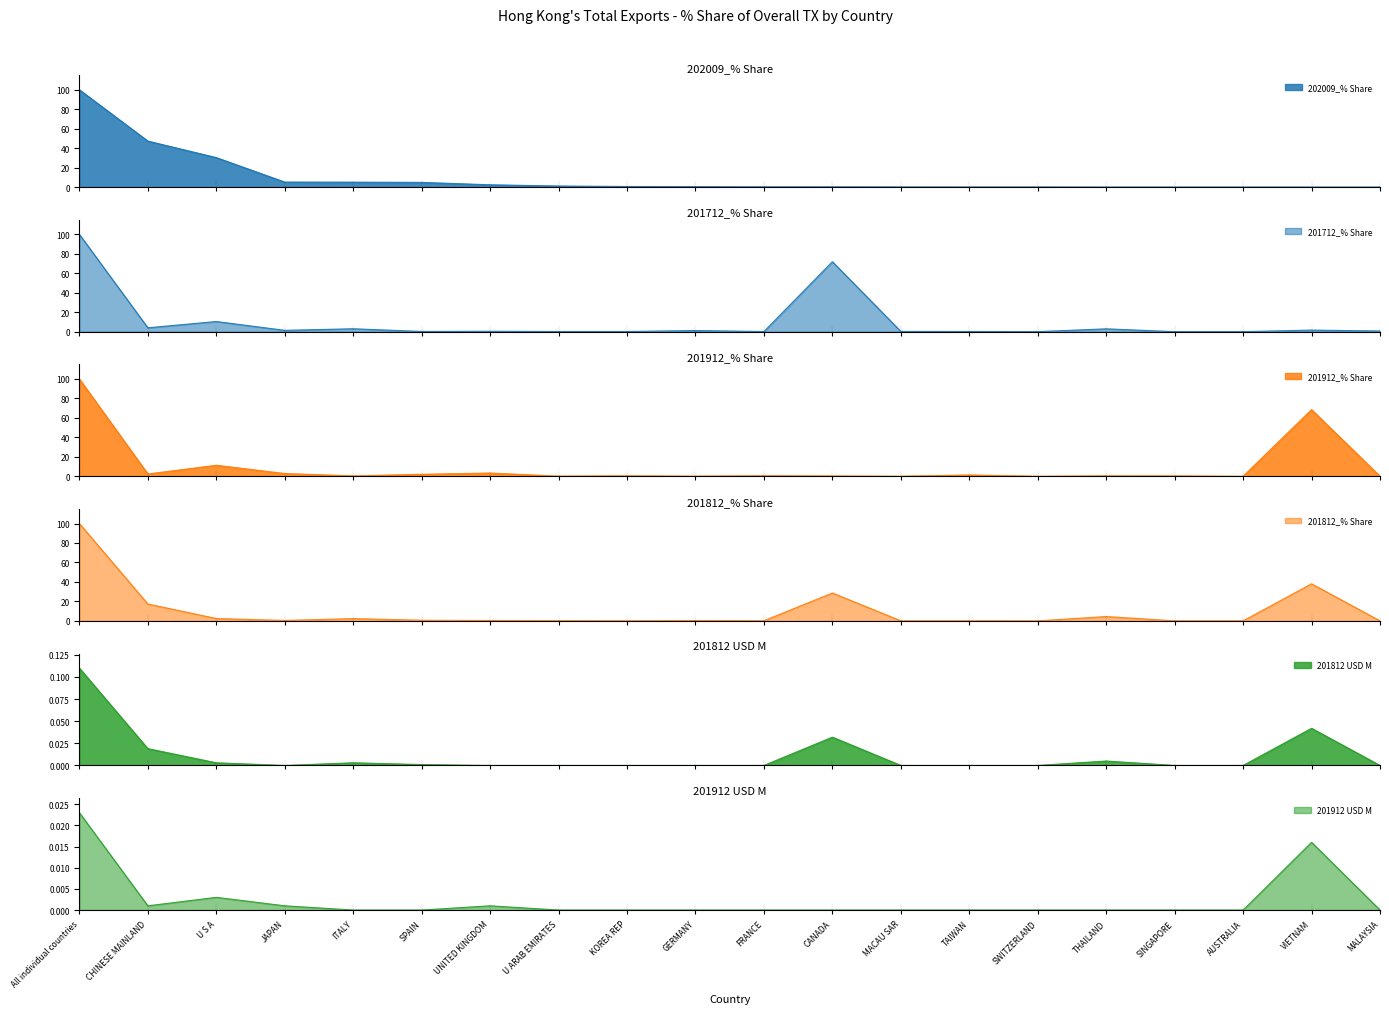

Where is 201812_% Share nearest to the value 50?

VIETNAM